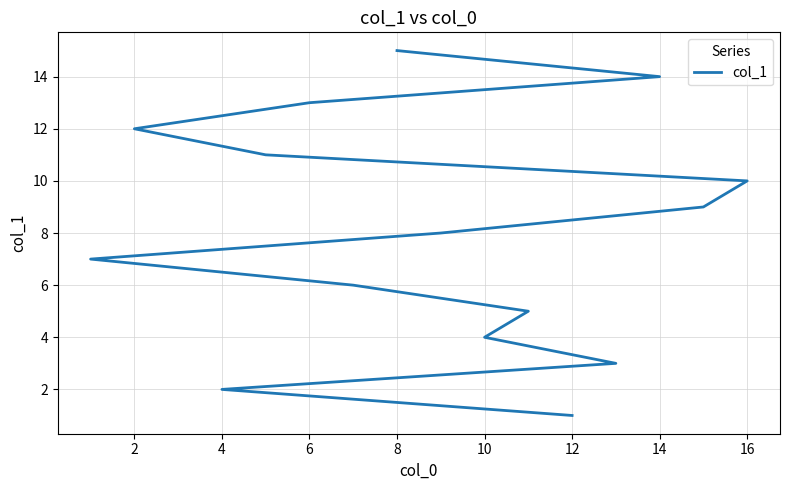

Reading left to right, transcribe all the data shown in this chart.

1	2	3	4	5	6	7	8	9	10	11	12	13	14	15